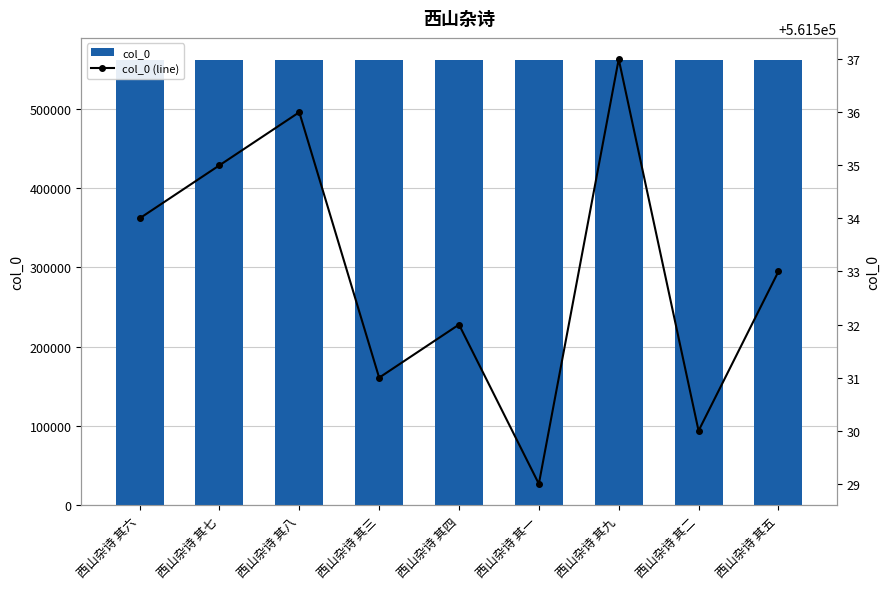

Are the bars grouped side by side (vs. stacked)?

Yes